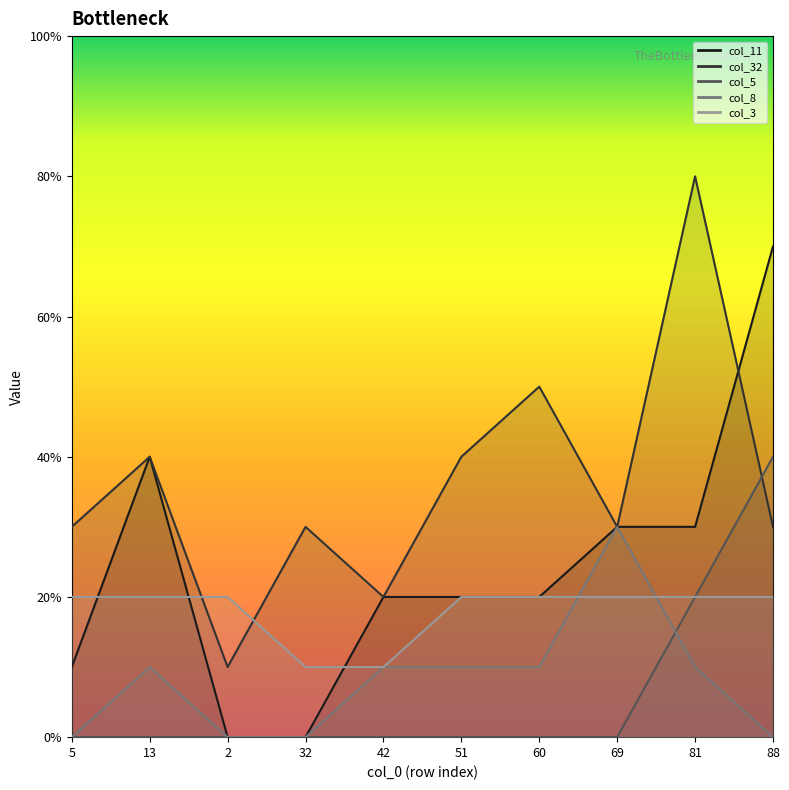

How many values in the col_8 series exceed 1?

1